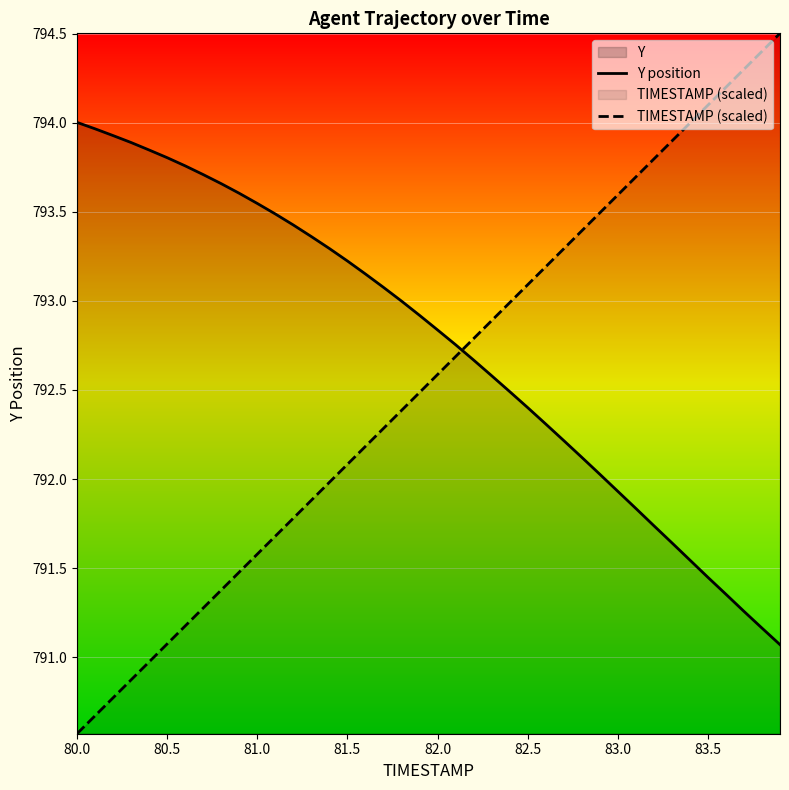

Which series has the largest total across all categories?

Y position